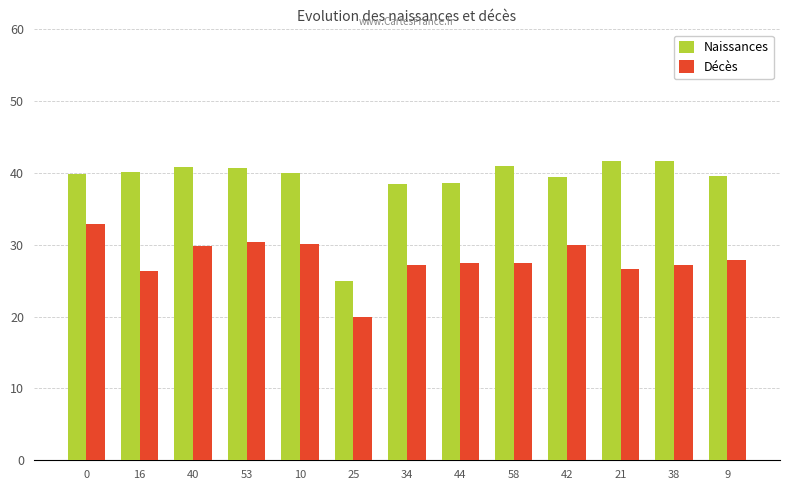

How many bars are there in each group?

2